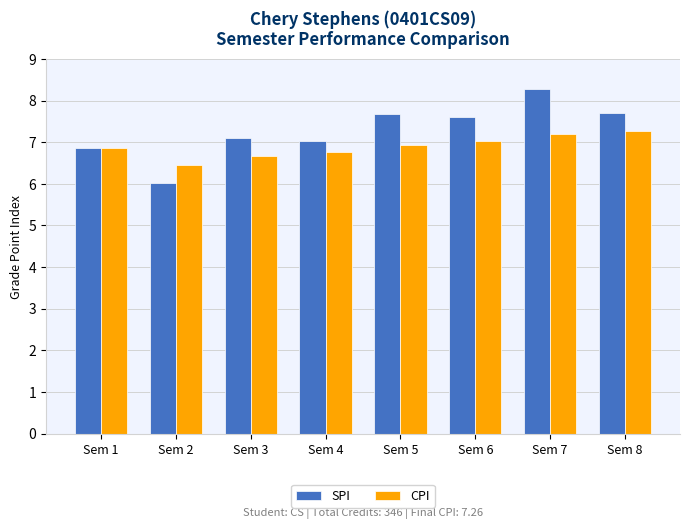

What are all the series names shown in the legend?

SPI, CPI